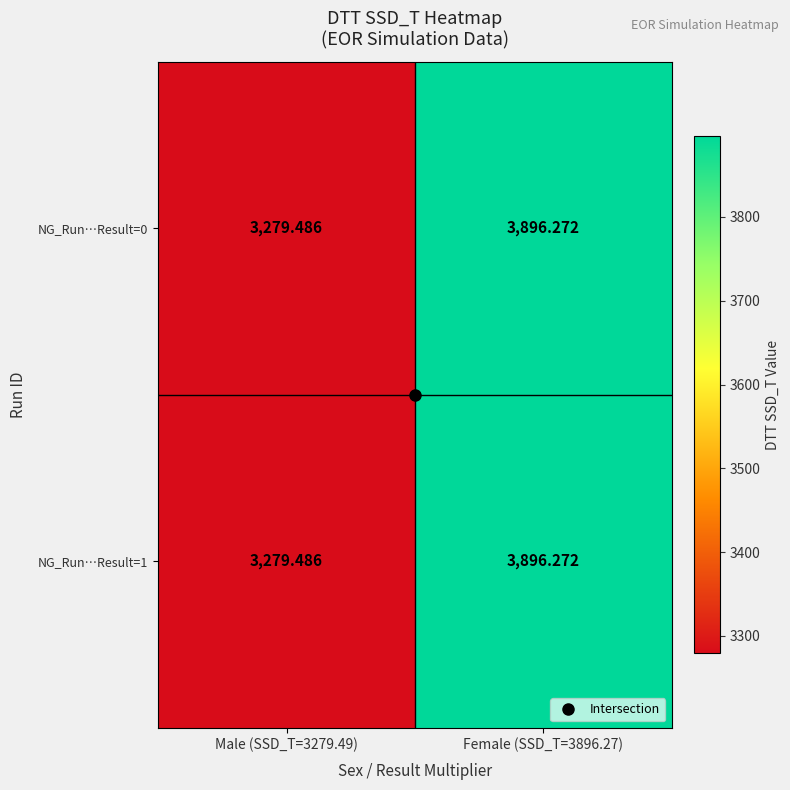

How many data points in NG_Run…Result=1 are less than 3896?

1